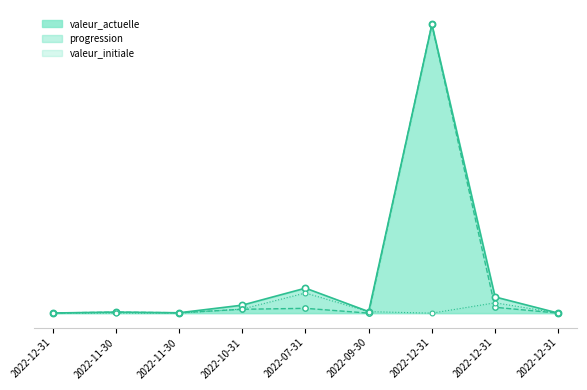

What are all the series names shown in the legend?

valeur_actuelle, progression, valeur_initiale